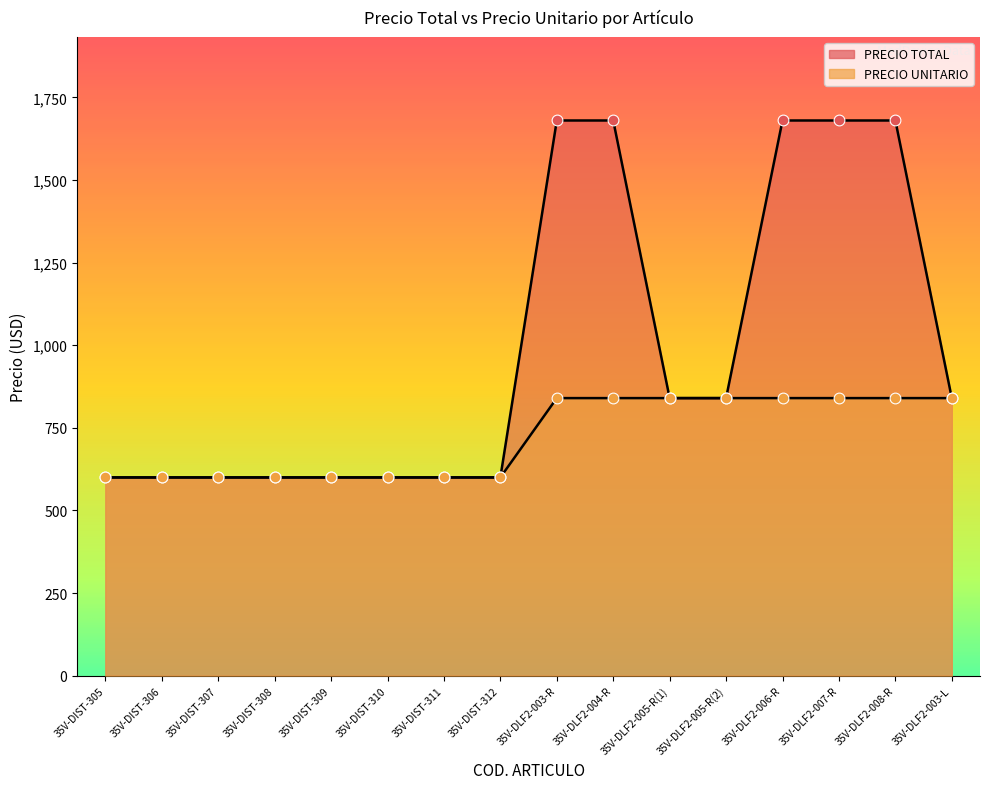

Which series has the largest total across all categories?

PRECIO TOTAL